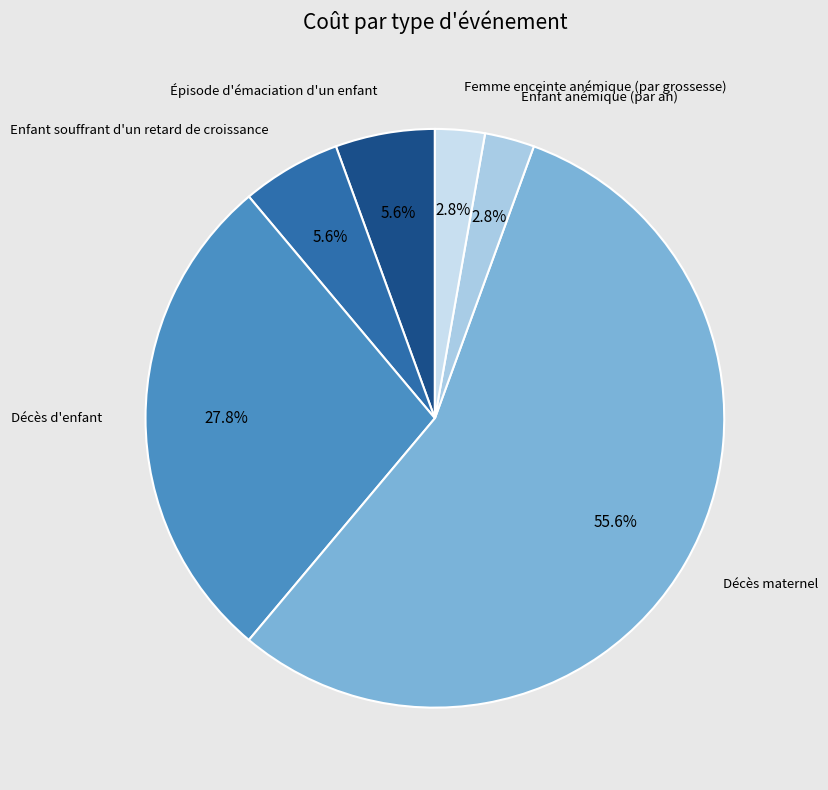

To the nearest percent, what is the difference between the largest and smallest slice percentages?

53%